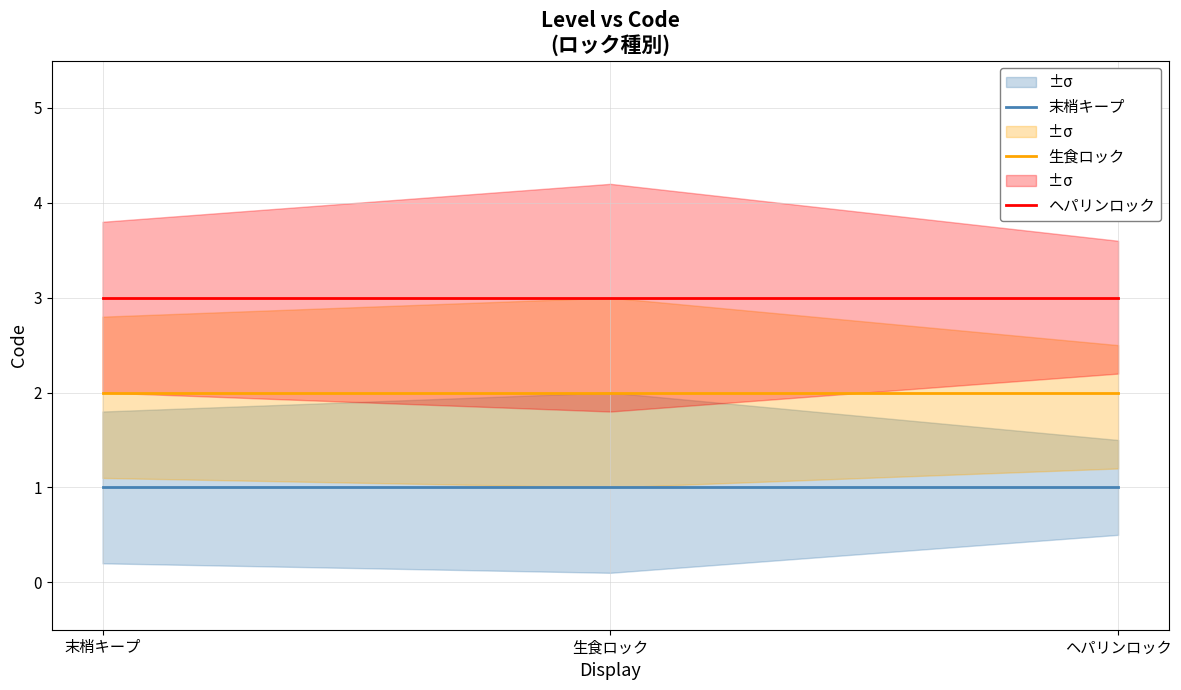

What are all the series names shown in the legend?

末梢キープ, 生食ロック, ヘパリンロック